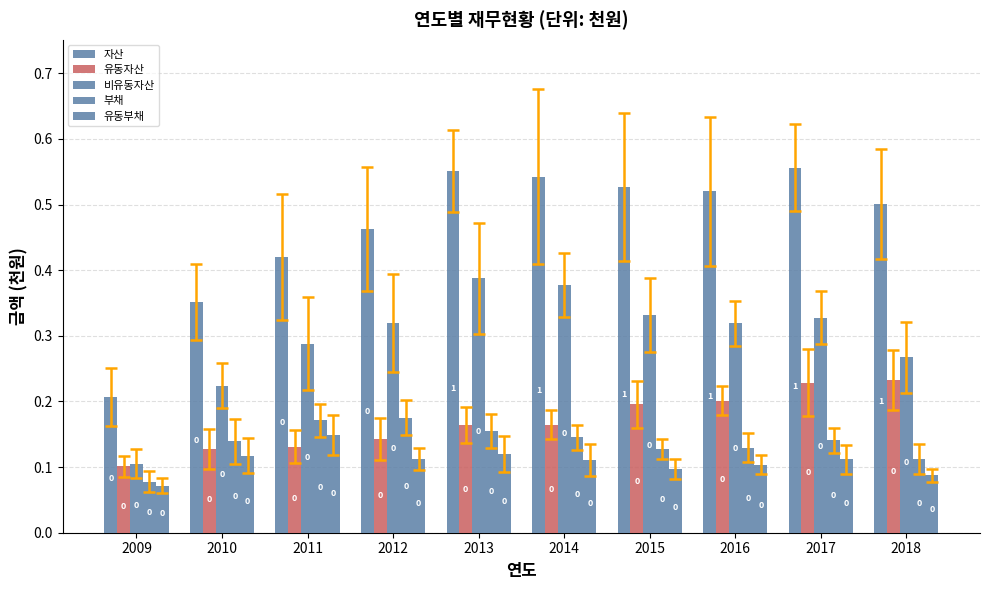

How many bars are there in total?

50